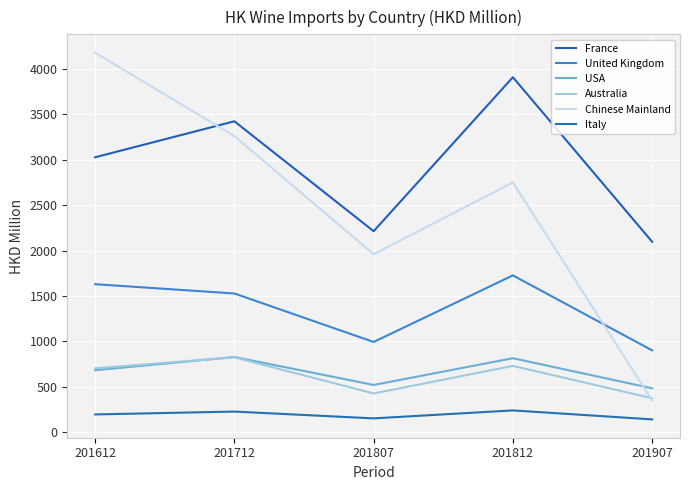

What is the smallest value displayed?

140.5